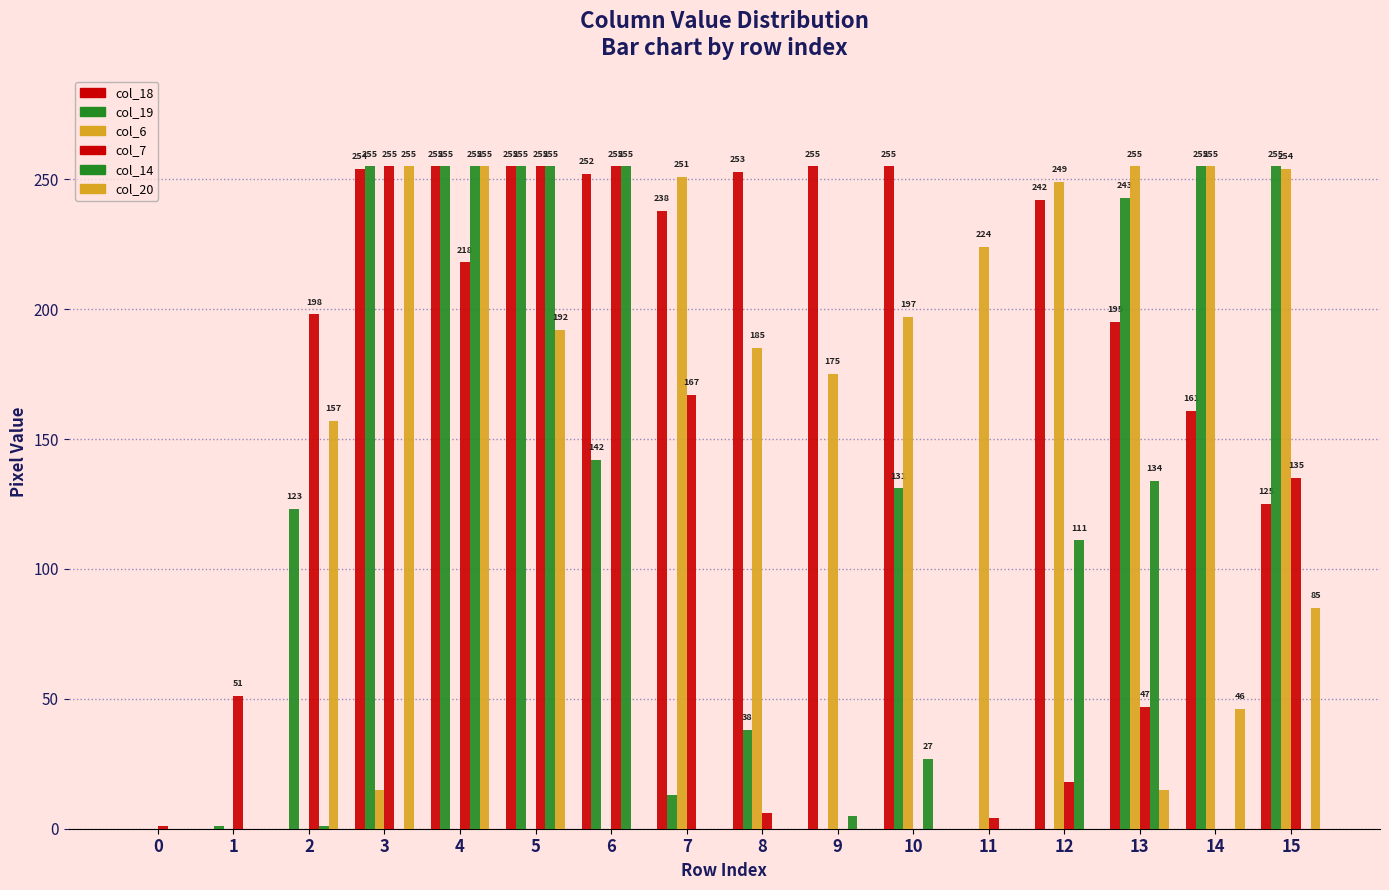

Which series has the largest total across all categories?

col_18